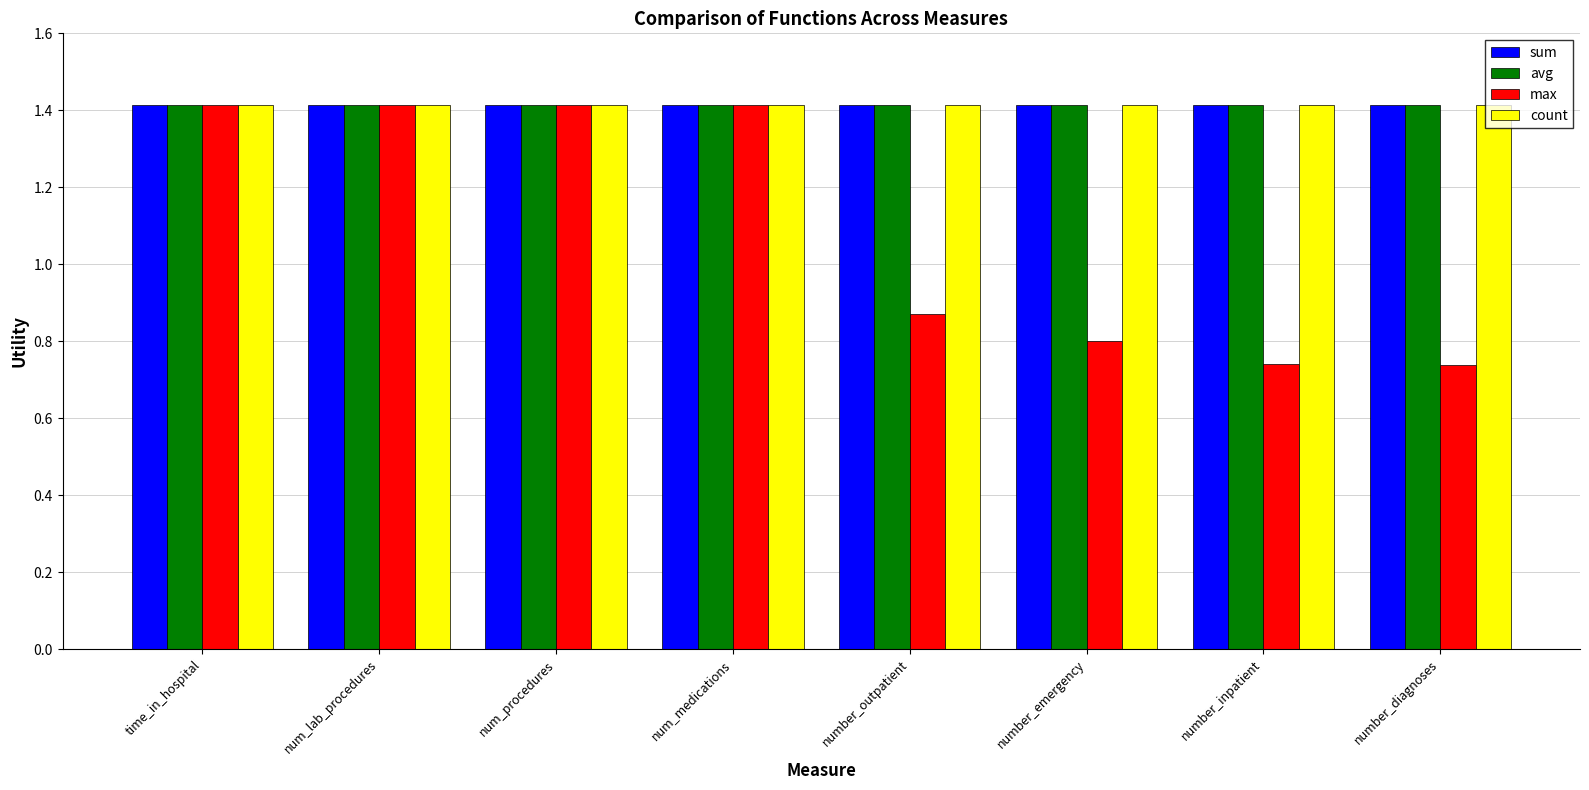

What is the minimum value for avg?

1.4